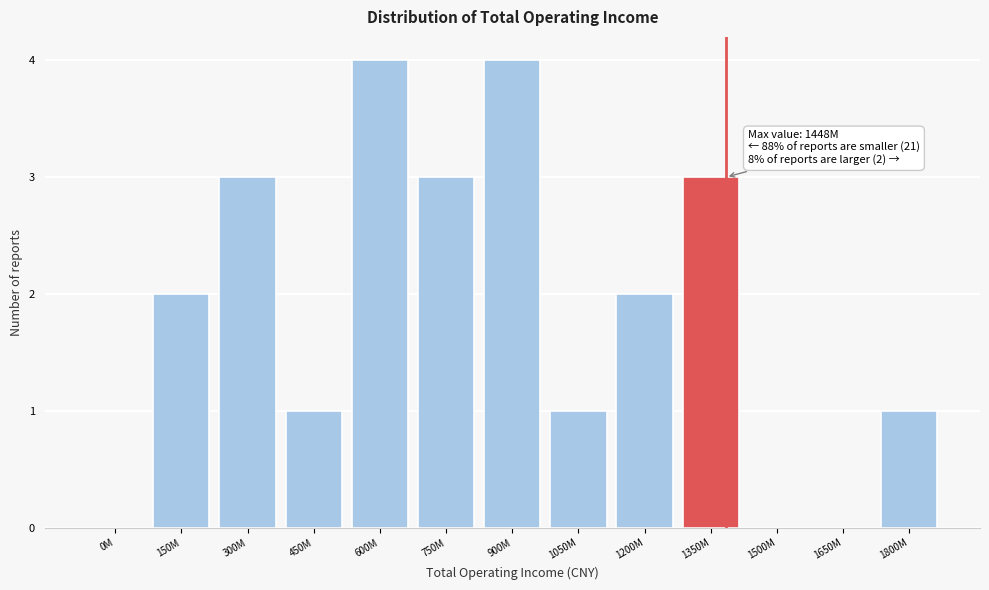

Is it true that the value at 450M is 1?

True